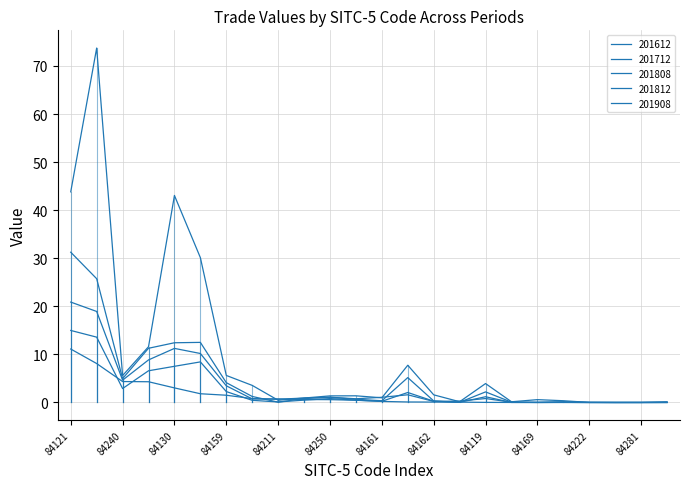

Does the chart have visible grid lines?

Yes